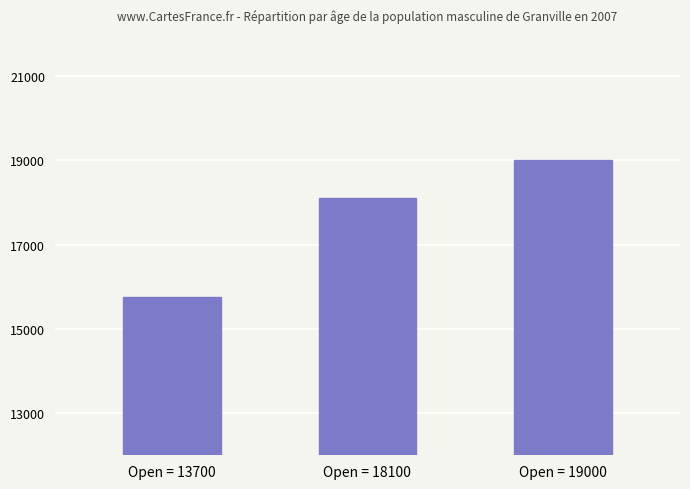

What is the value of the 3rd bar from the left?

19000